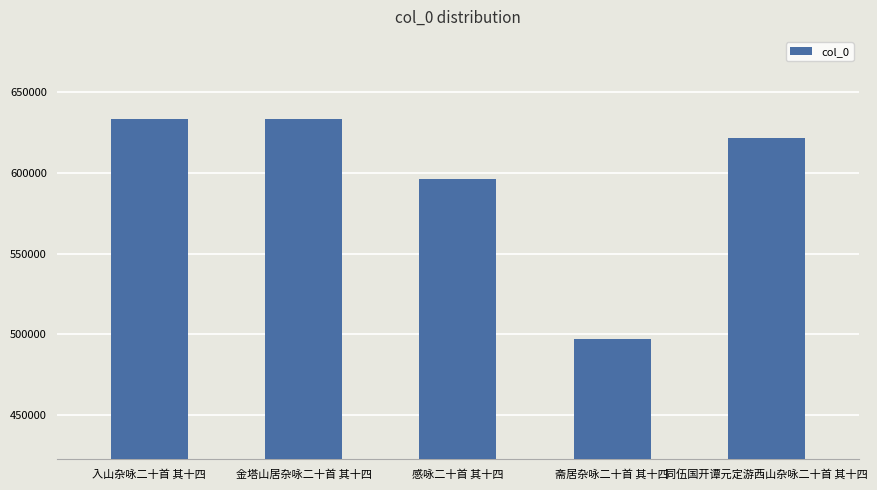

Is it true that the value at 金塔山居杂咏二十首 其十四 is 633180?

True